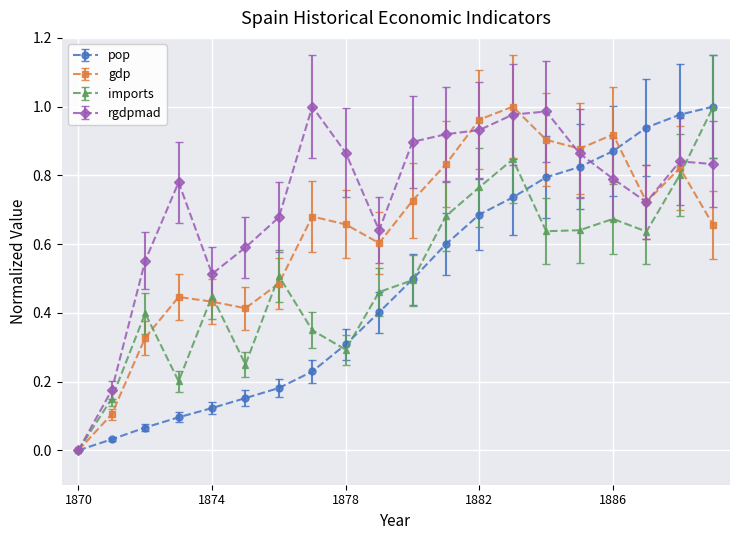

True or false: pop has more than 2 points higher than both neighbors.

False